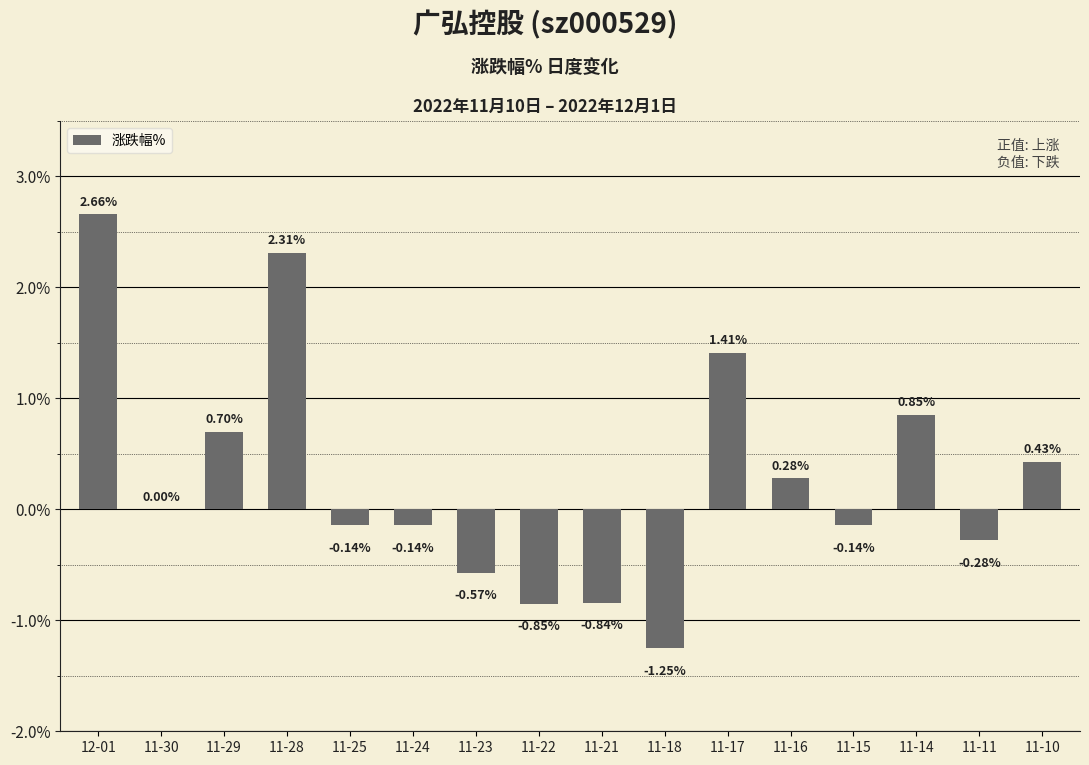

Between 11-25 and 11-17, which is larger?

11-17